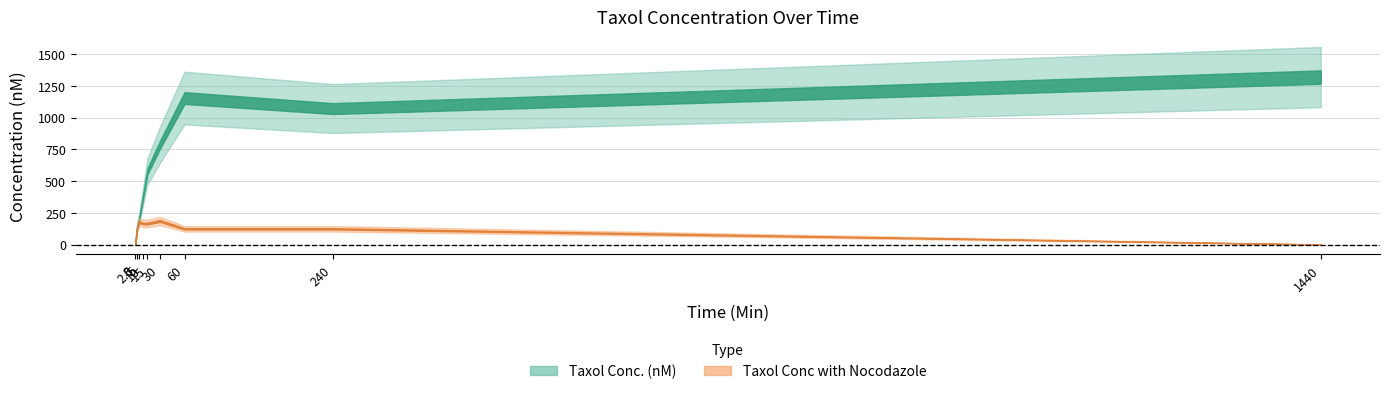

Reading left to right, what are all the values shown in this chart?

Taxol Conc. (nM): 0	144	206	392	577	784	1155	1072	1320
Taxol Conc with Nocodazole: 0	124	177	165	165	186	124	124	0